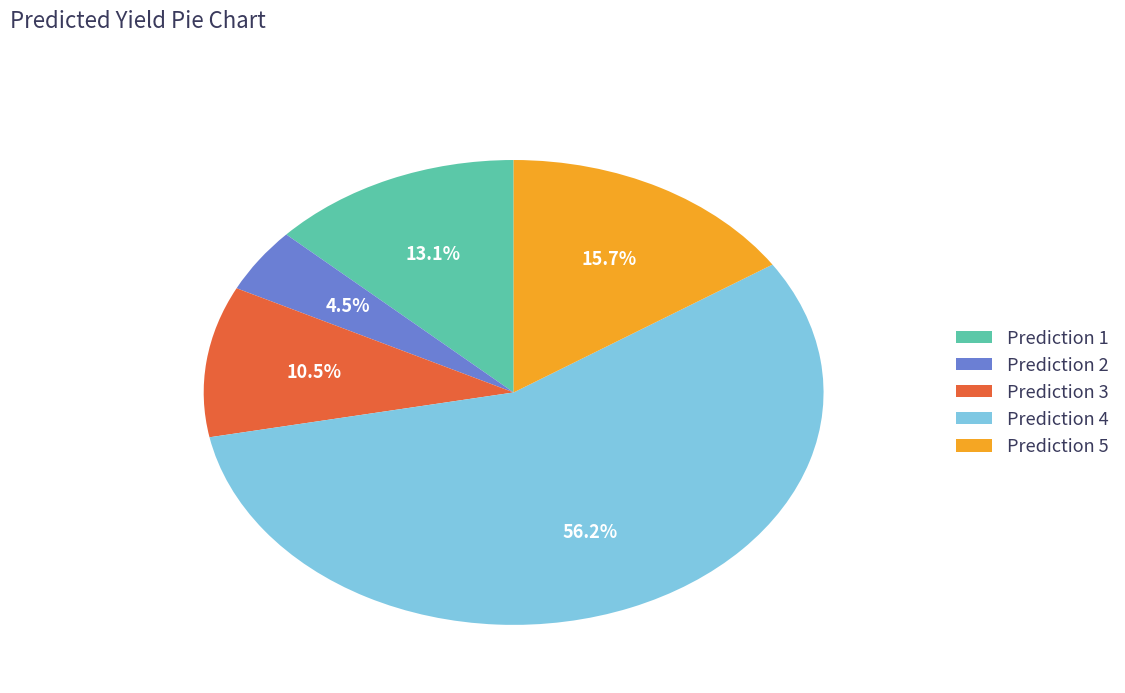

Combined, do Prediction 3 and Prediction 4 account for over 50%?

Yes